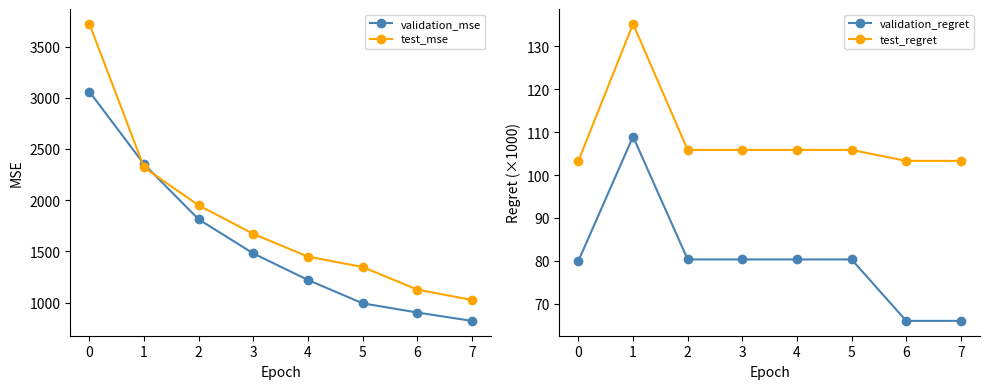

What is the total value across all series at 5?

2526.7